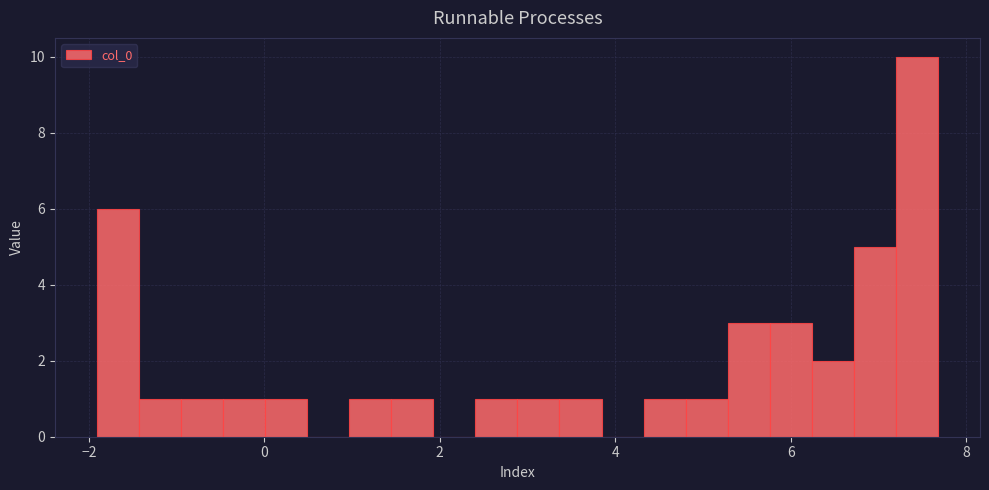

Read against the x-axis, roughly where is the centre of the tallest bar?

7.4